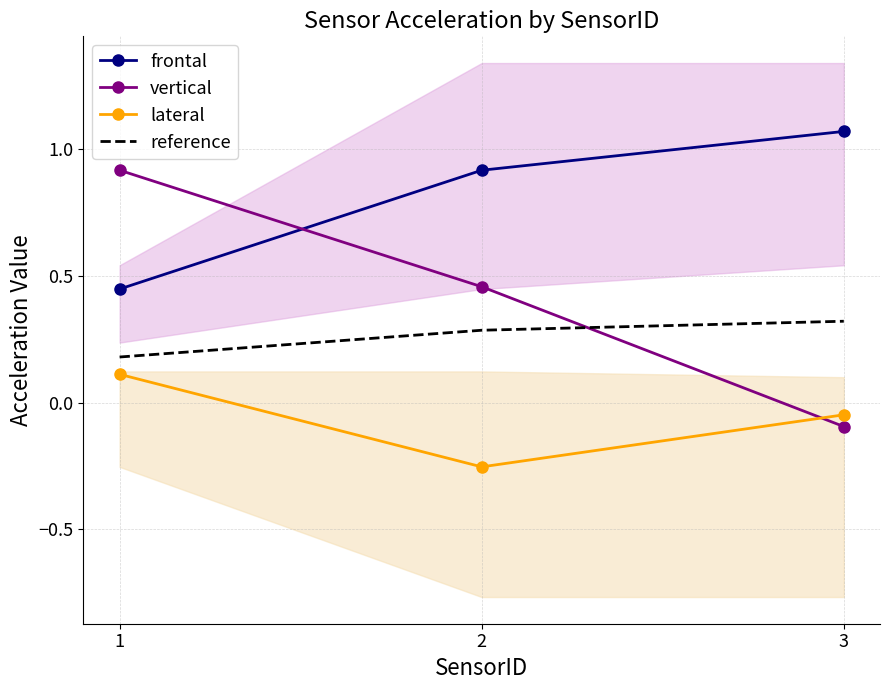

List the series in order of their peak value, highest first.

frontal, vertical, reference, lateral